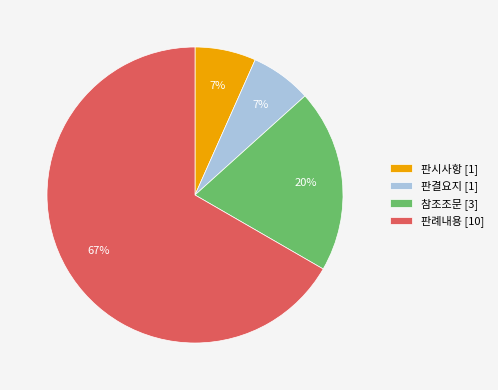

Does any single category account for the majority?

Yes